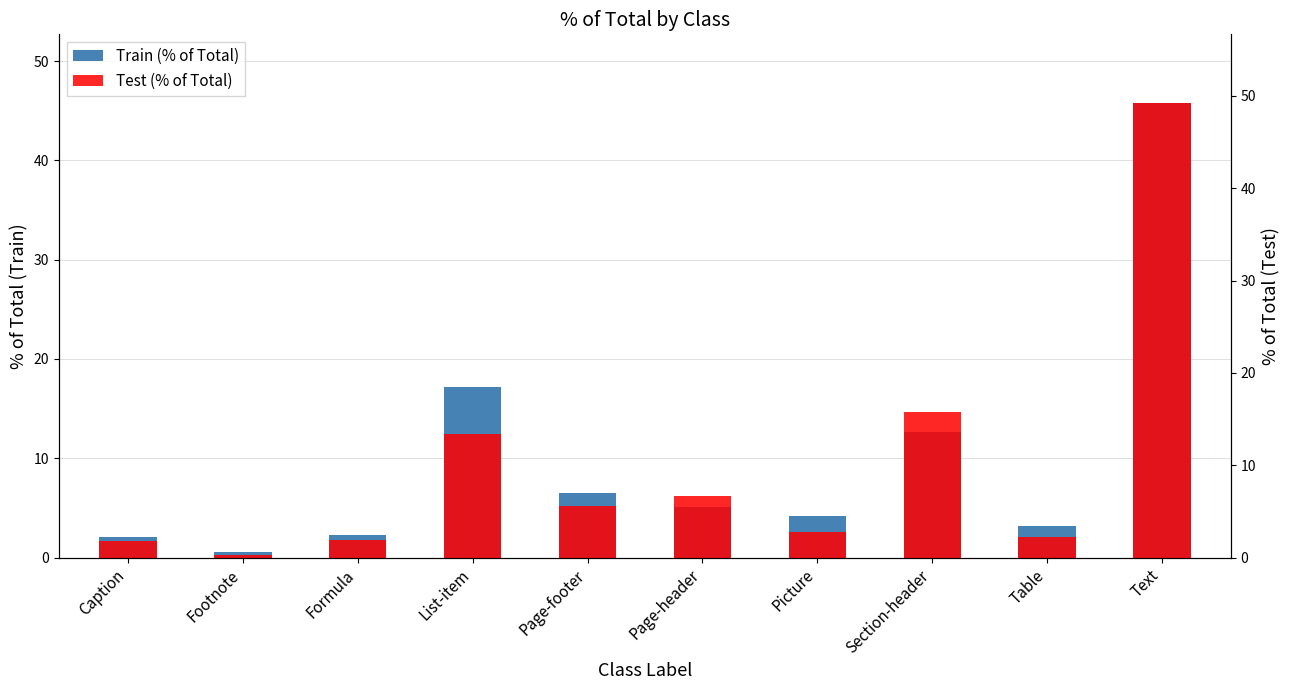

What is the label of the 10th bar from the left?

Text